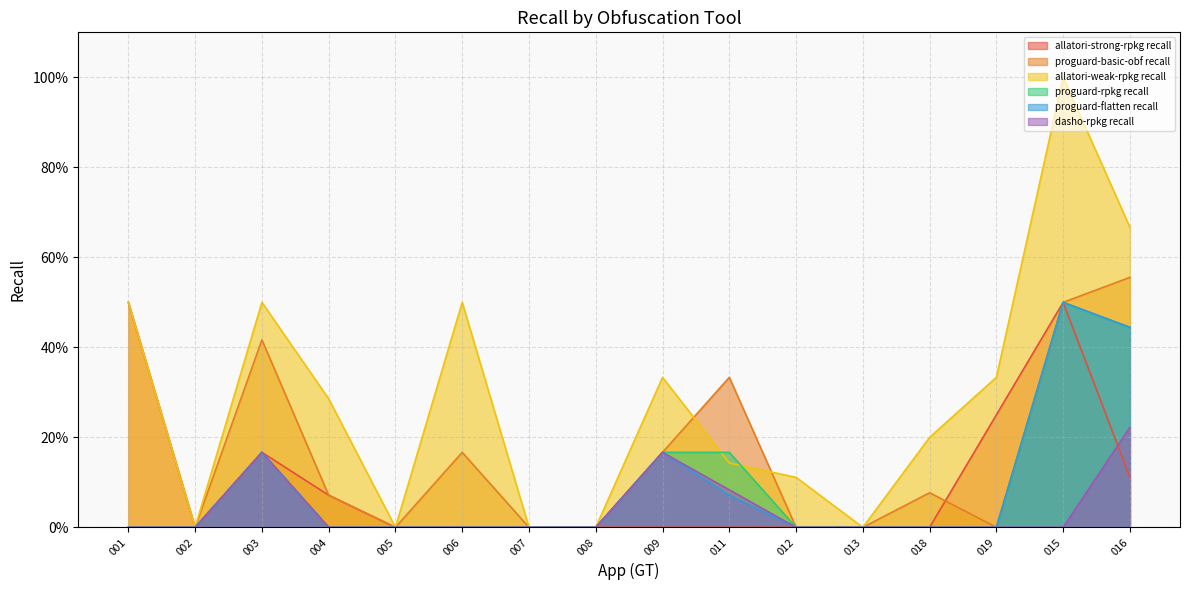

What are all the series names shown in the legend?

allatori-strong-rpkg recall, proguard-basic-obf recall, allatori-weak-rpkg recall, proguard-rpkg recall, proguard-flatten recall, dasho-rpkg recall